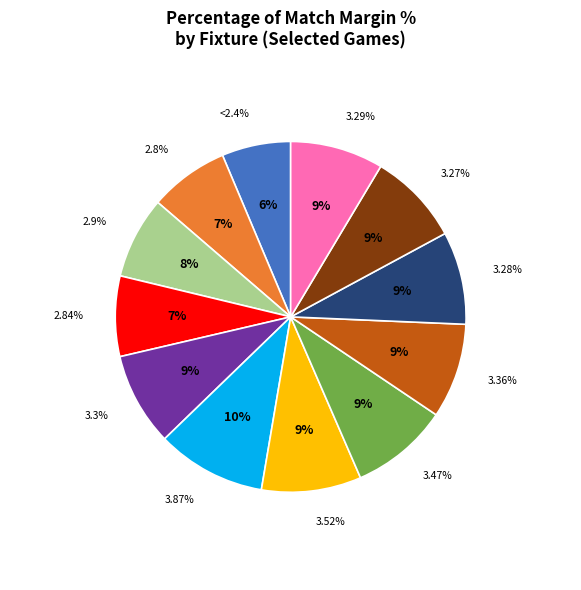

What is the total percentage of Niort/Amiens and Paris FC/Ajaccio?

17.3%